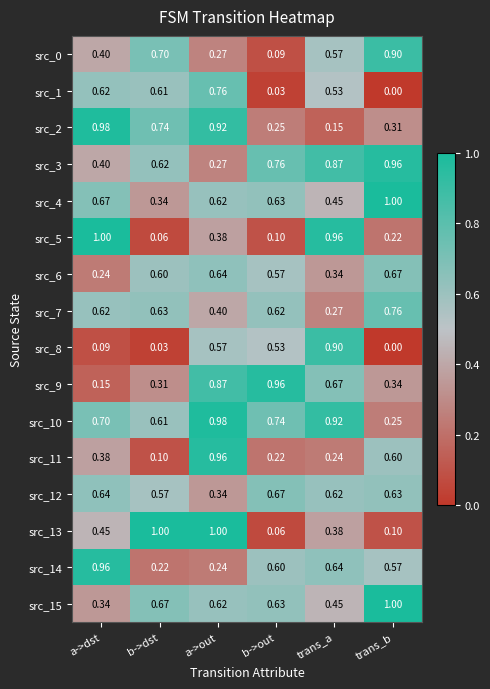

Where is src_8 nearest to the value 0?

trans_b